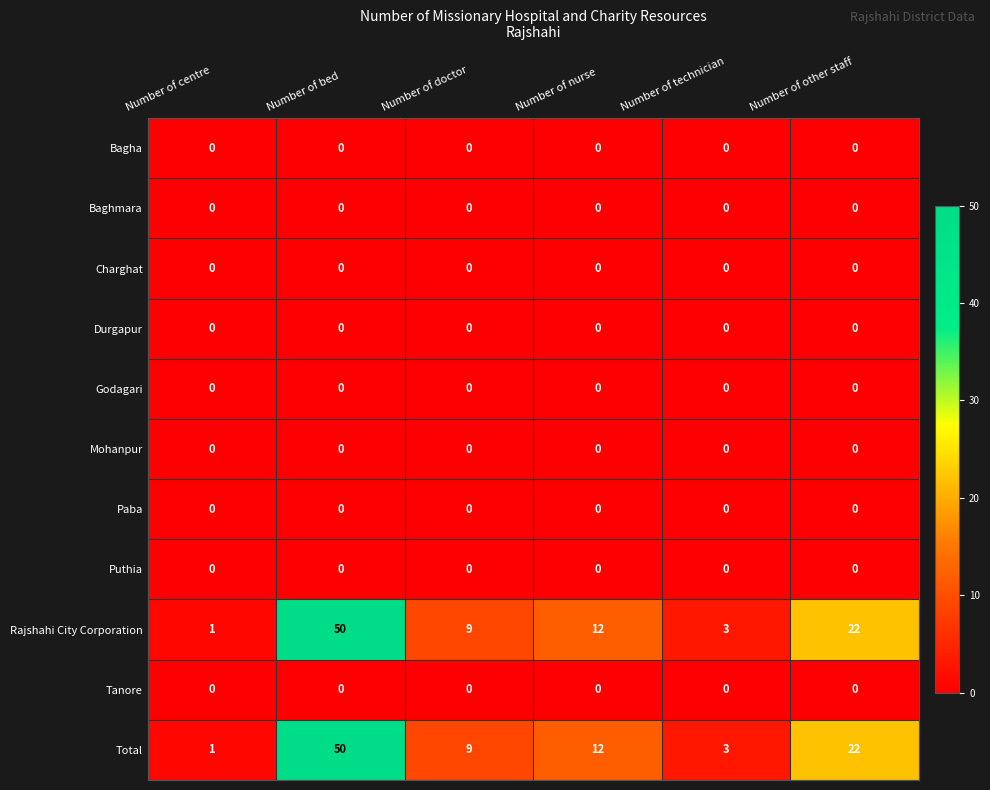

What is the average value of the Total series?

16